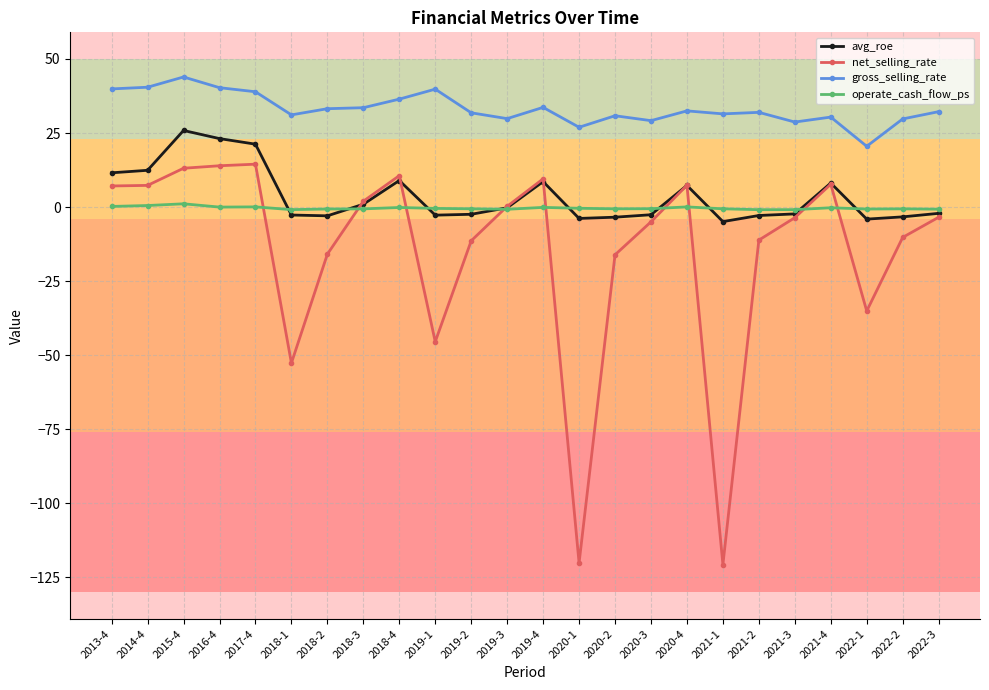

List the series in order of their peak value, highest first.

gross_selling_rate, avg_roe, net_selling_rate, operate_cash_flow_ps